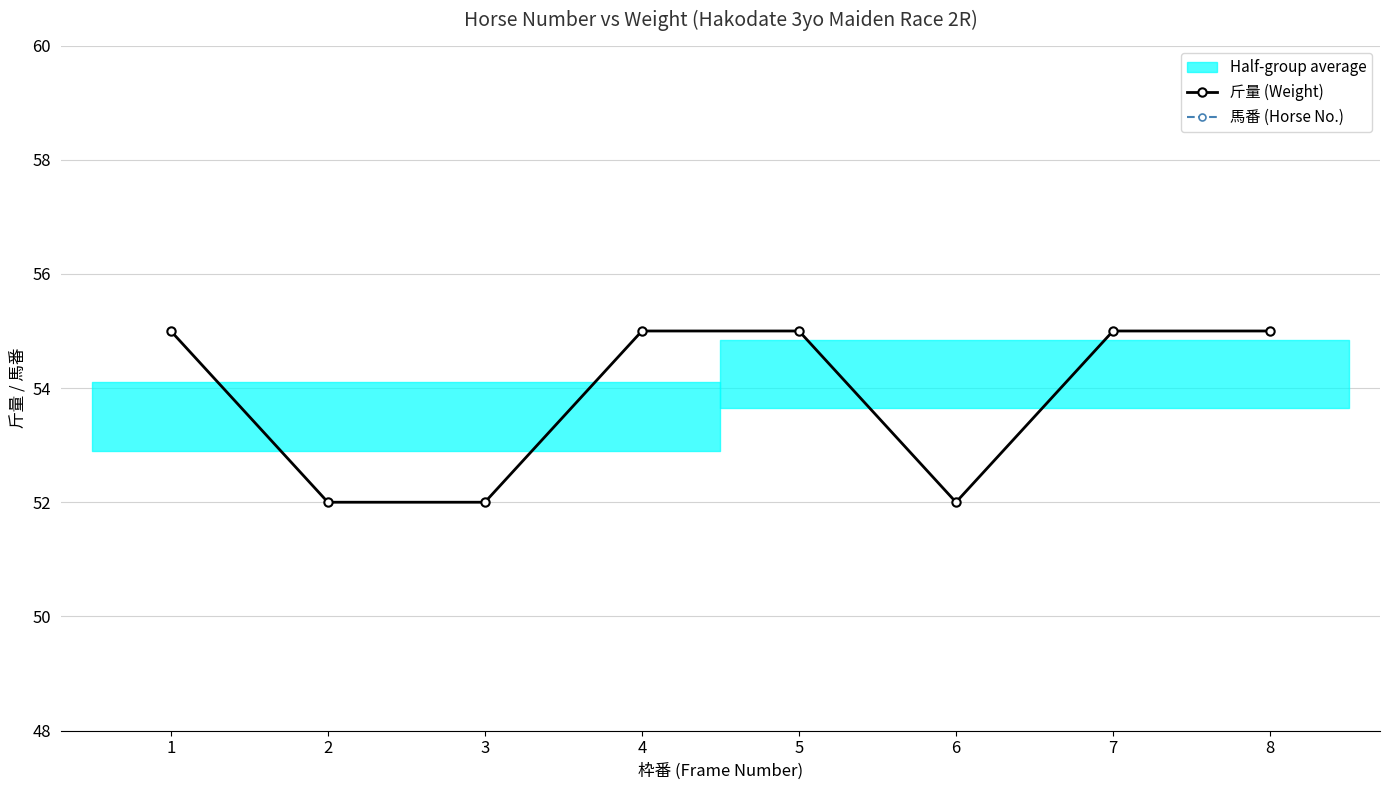

Reading left to right, what are all the values shown in this chart?

斤量 (Weight): 1=55	2=52	3=52	4=55	5=55	6=52	7=55	8=55
馬番 (Horse No.): 1=1	2=2	3=3	4=4	5=5	6=6	7=7	8=8